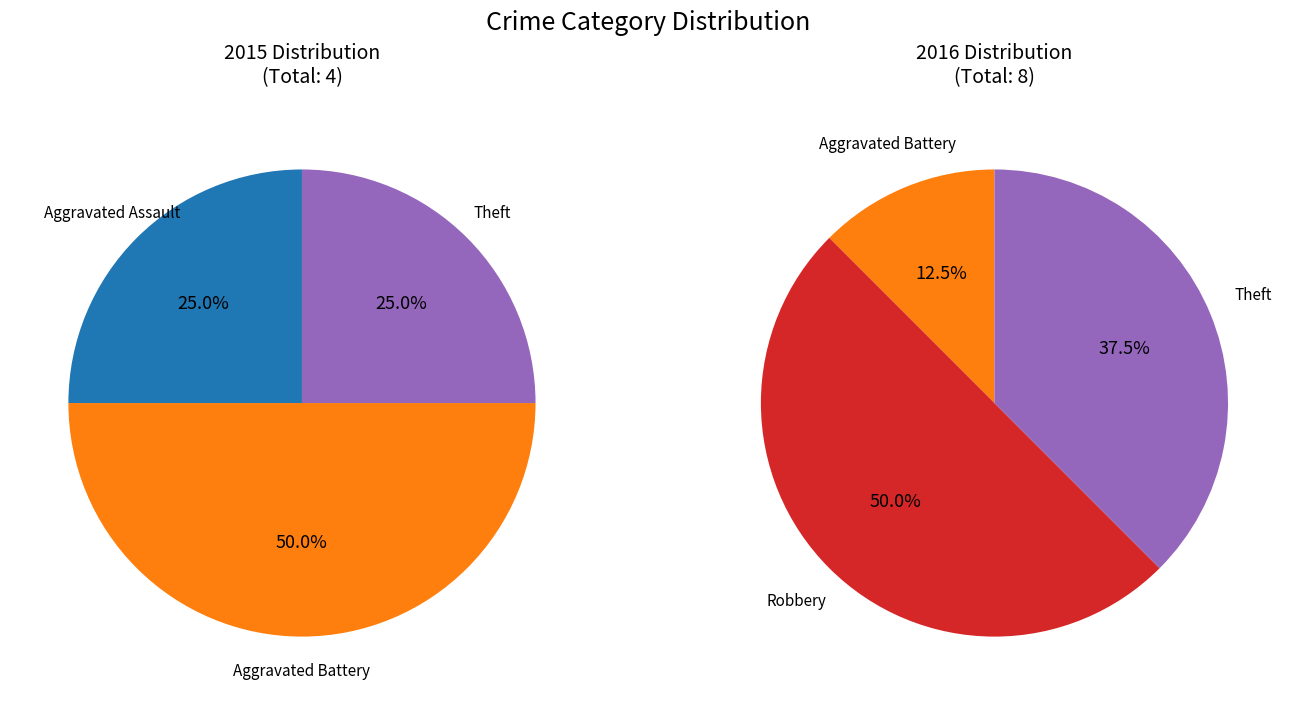

Do 3 and 4 together represent more than half of the pie?

No